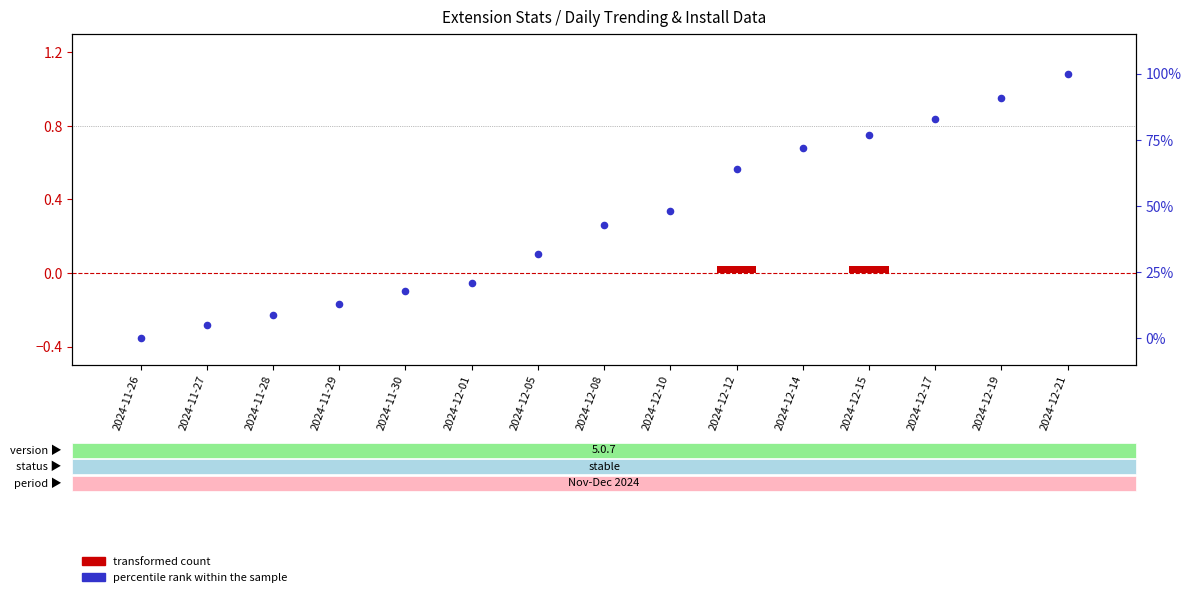

Which series contains the lowest Y value?

transformed count